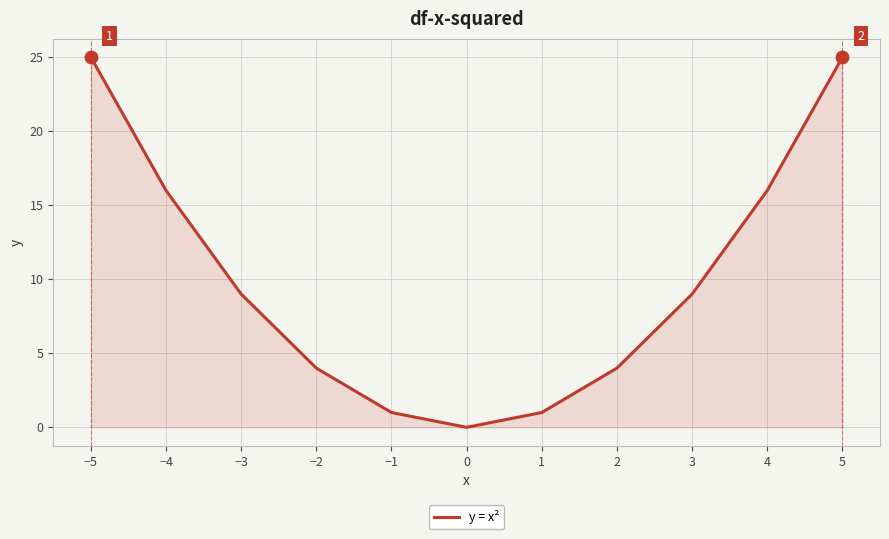

What is the change in value from −3 to 0?

-9